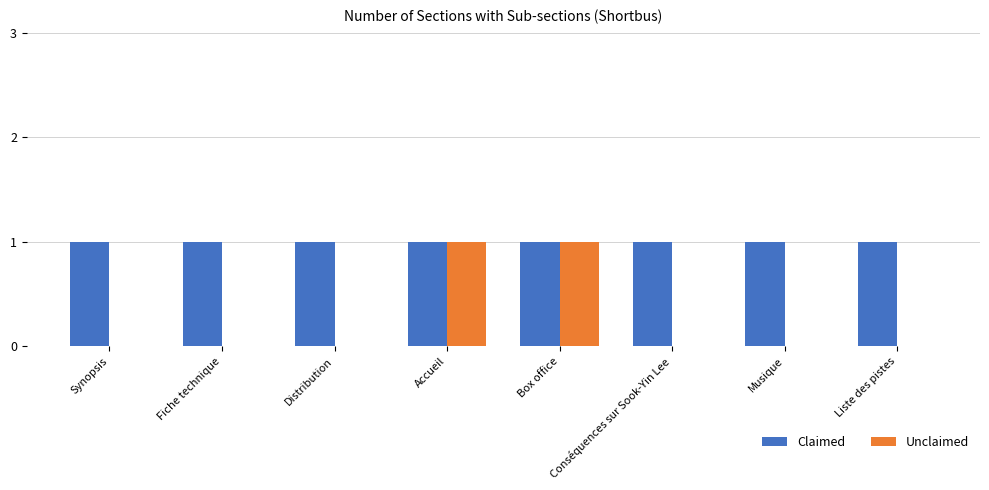

What are all the series names shown in the legend?

Claimed, Unclaimed